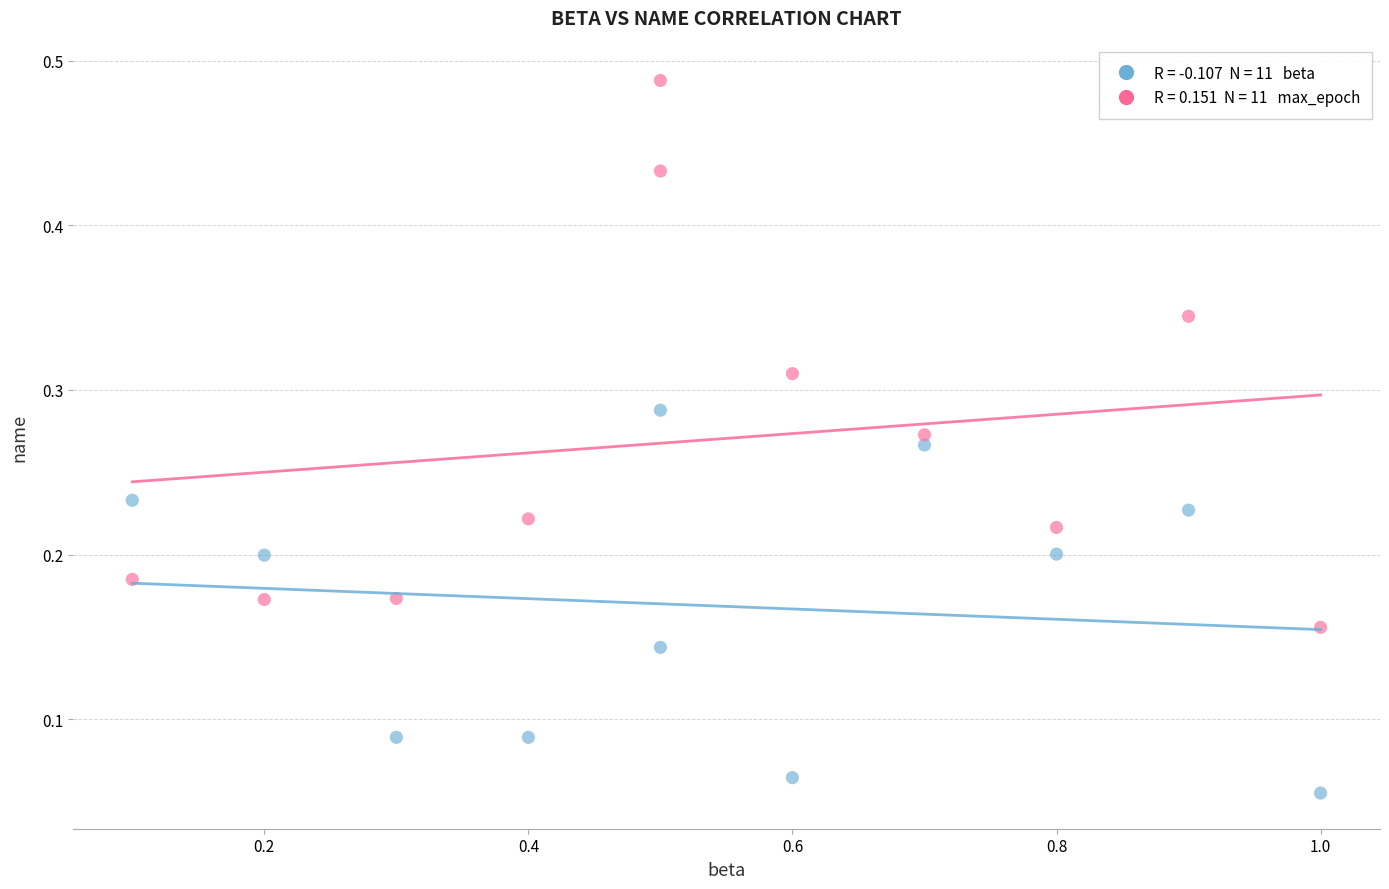

Across all data points, what is the range of X values (max minus min)?

0.9